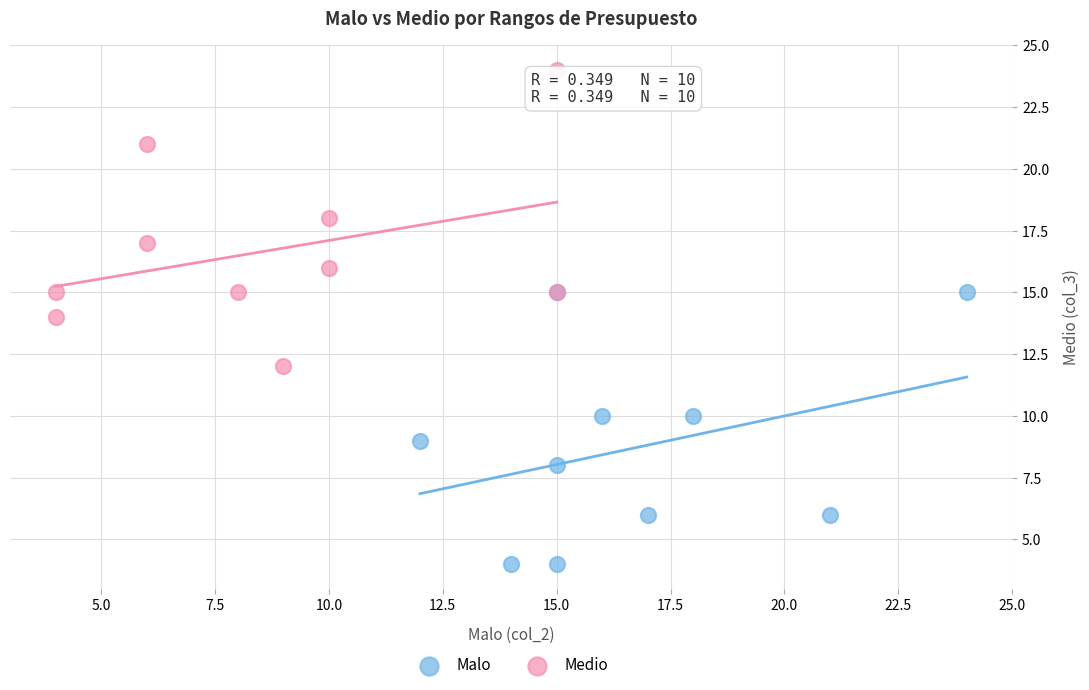

Which series contains the lowest Y value?

Malo